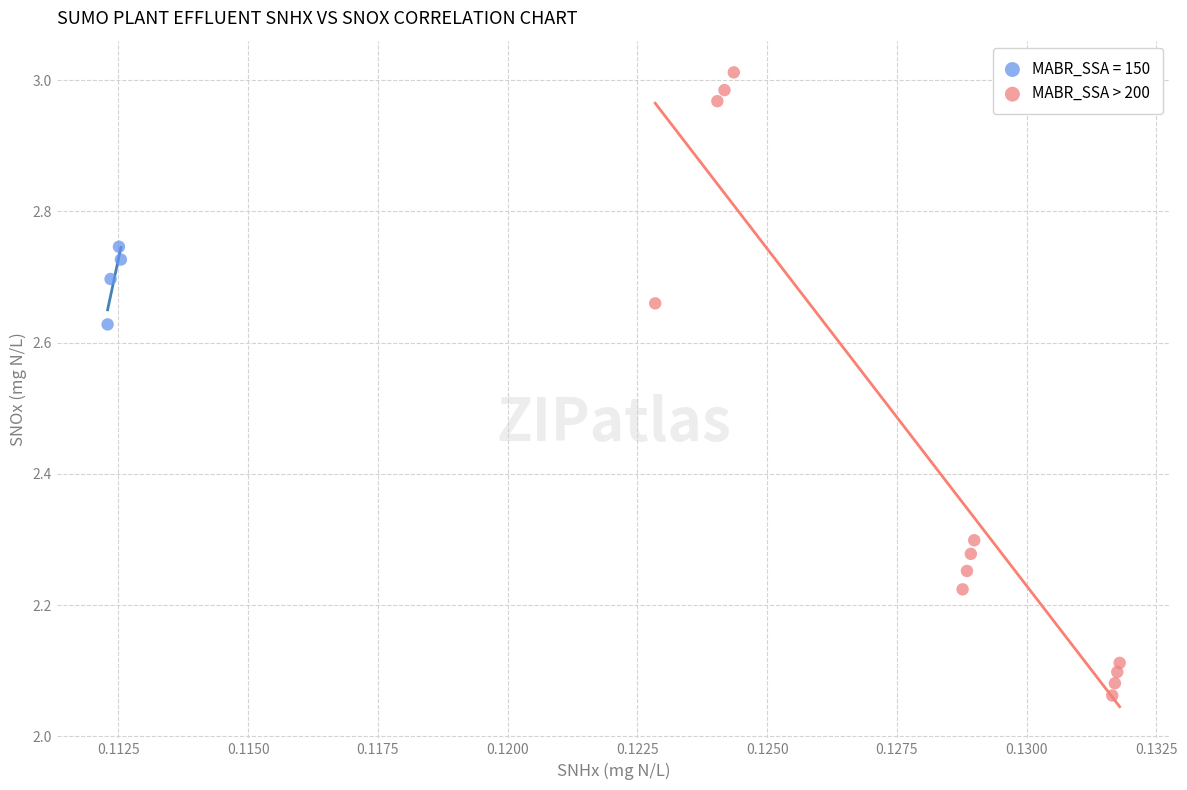

Which series reaches the minimum Y coordinate?

MABR_SSA > 200